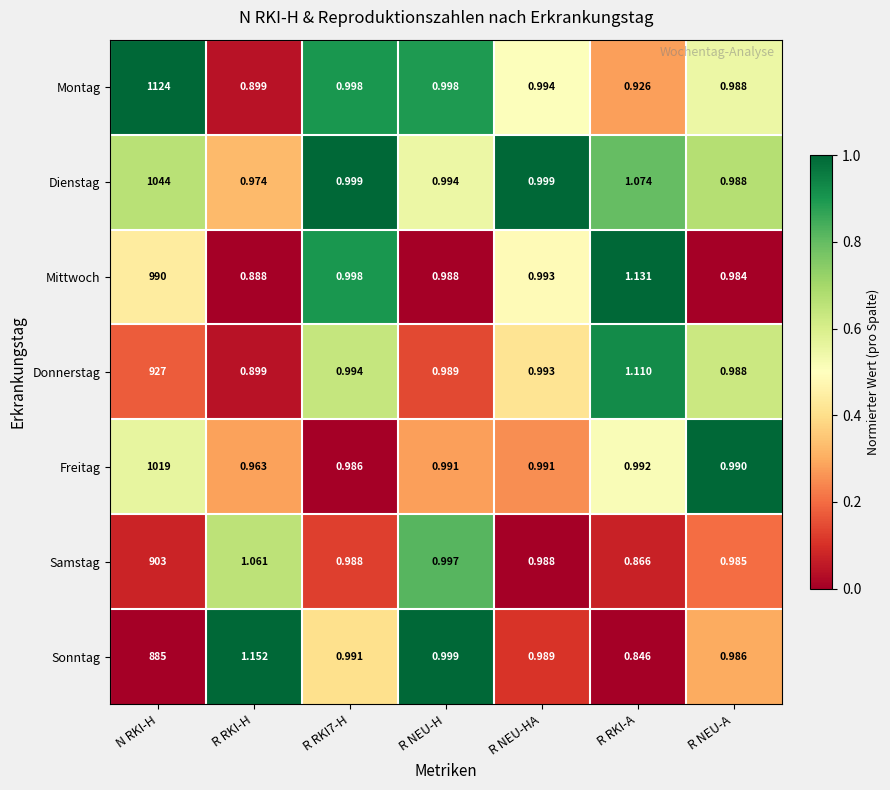

Which category has the highest value in the Freitag series?

N RKI-H